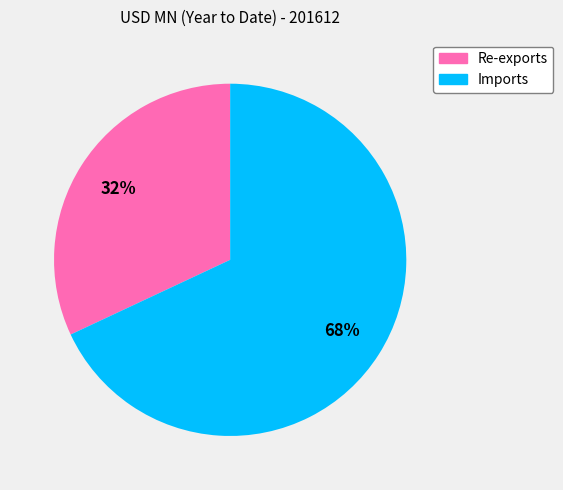

To the nearest percent, what is the combined percentage of Imports and Re-exports?

100%